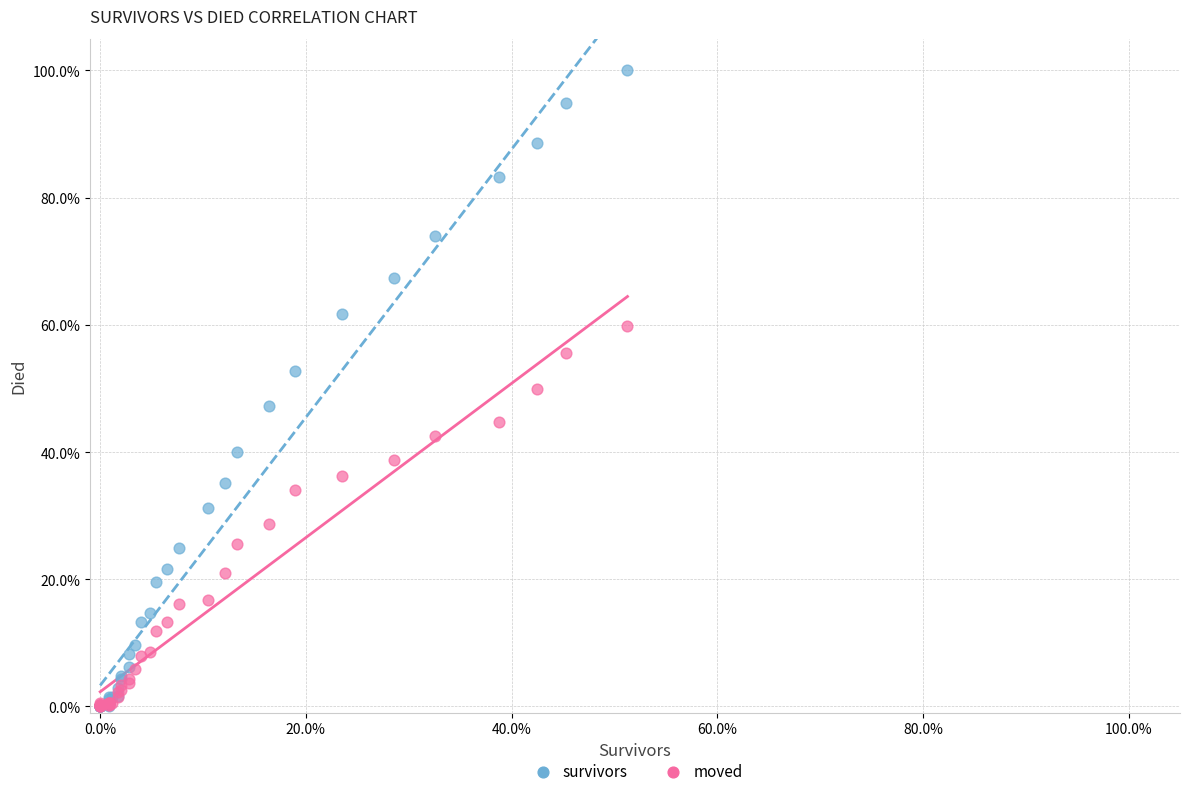

What are all the series names shown in the legend?

survivors, moved